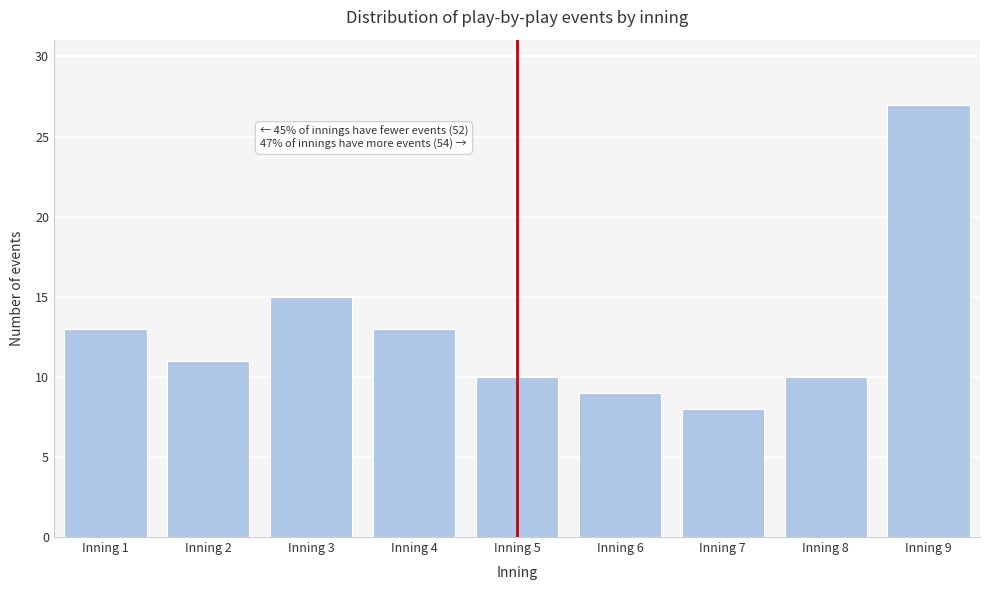

Reading left to right, list all the values displayed in this chart.

Inning 1=13	Inning 2=11	Inning 3=15	Inning 4=13	Inning 5=10	Inning 6=9	Inning 7=8	Inning 8=10	Inning 9=27